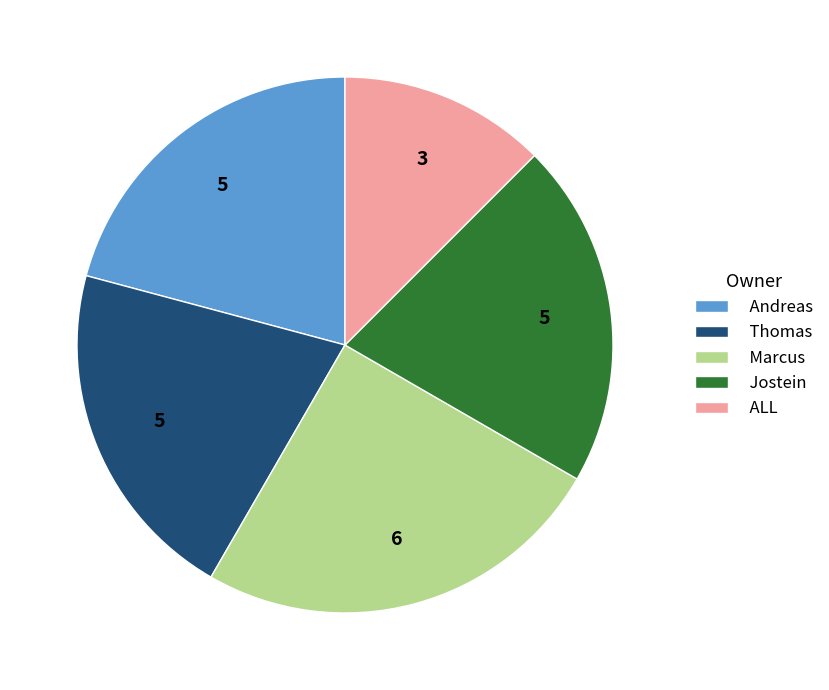

Which slice is the largest?

Marcus